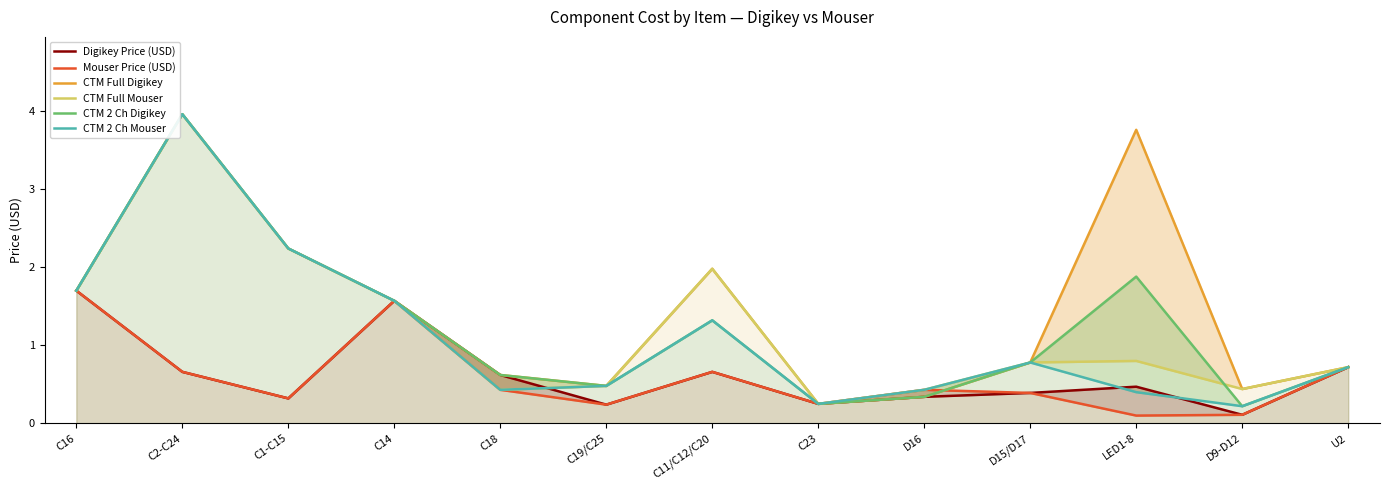

What is the difference between the maximum and minimum values in the CTM Full Digikey series?

3.7